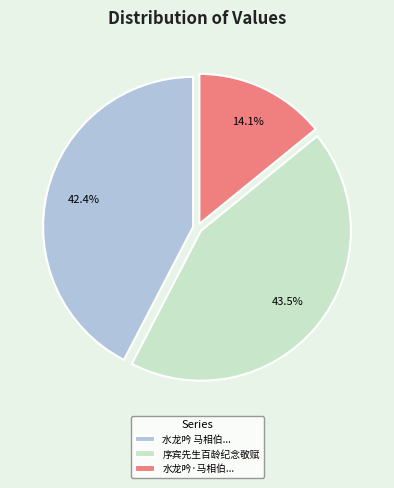

Between 水龙吟 马相伯... and 序宾先生百龄纪念敬赋, which is larger?

序宾先生百龄纪念敬赋